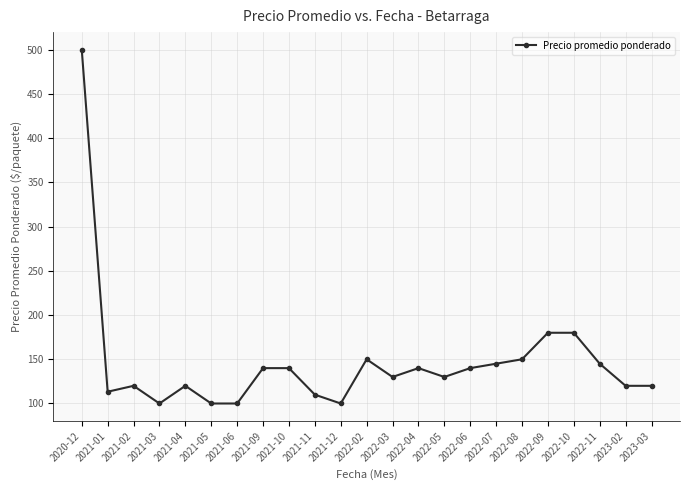

How many values are below 130?

10